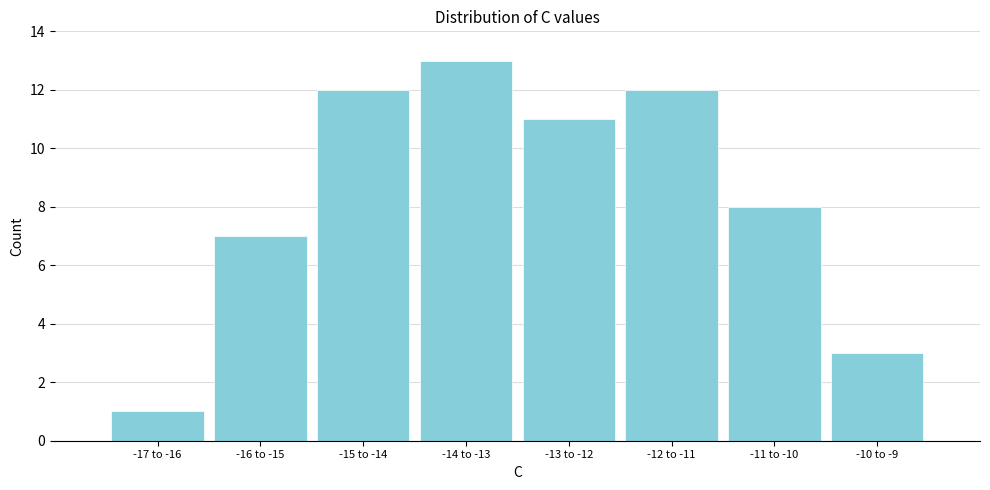

Reading right to left, what are all the values shown in this chart?

3	8	12	11	13	12	7	1